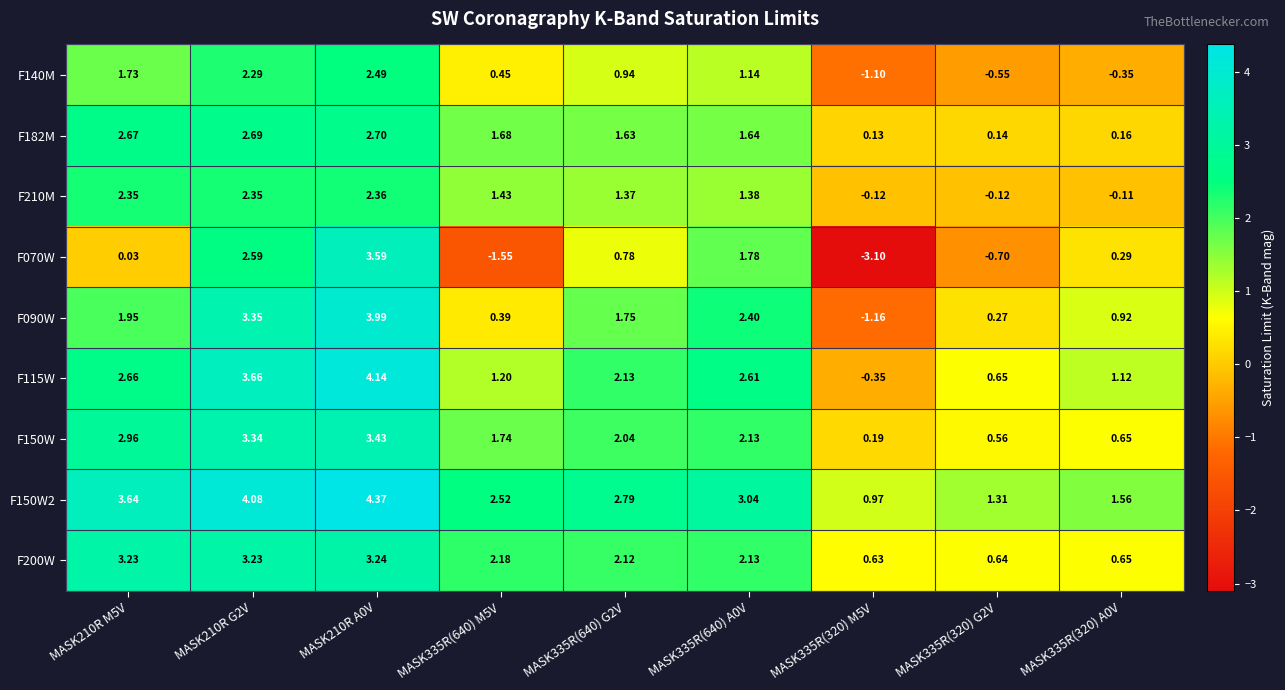

Is the value of F150W at MASK335R(320) G2V greater than the value of F200W at MASK210R M5V?

No